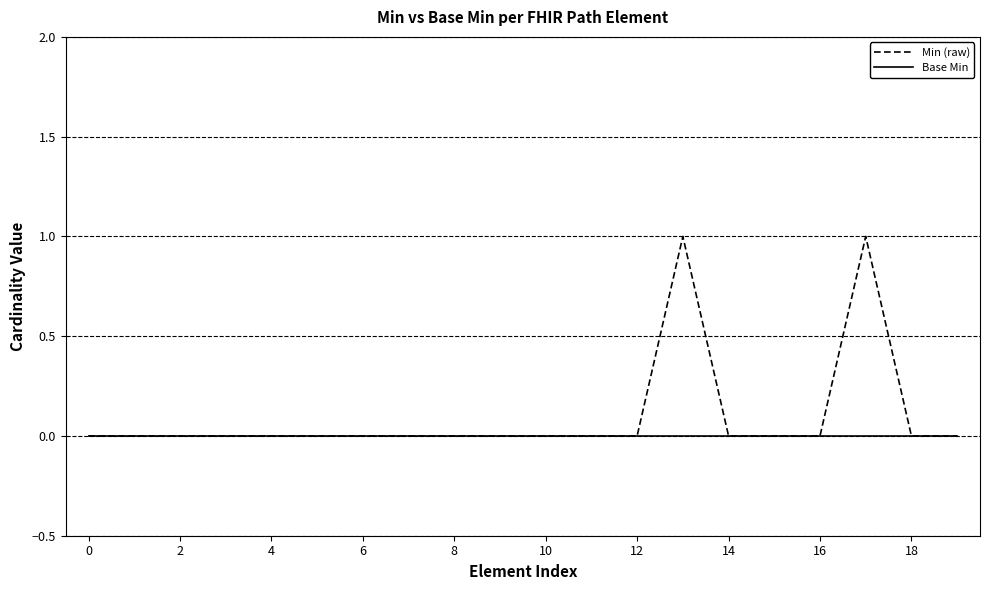

Reading left to right, list all the values displayed in this chart.

Min (raw): 0	0	0	0	0	0	0	0	0	0	0	0	0	1	0	0	0	1	0	0
Base Min: 0	0	0	0	0	0	0	0	0	0	0	0	0	0	0	0	0	0	0	0